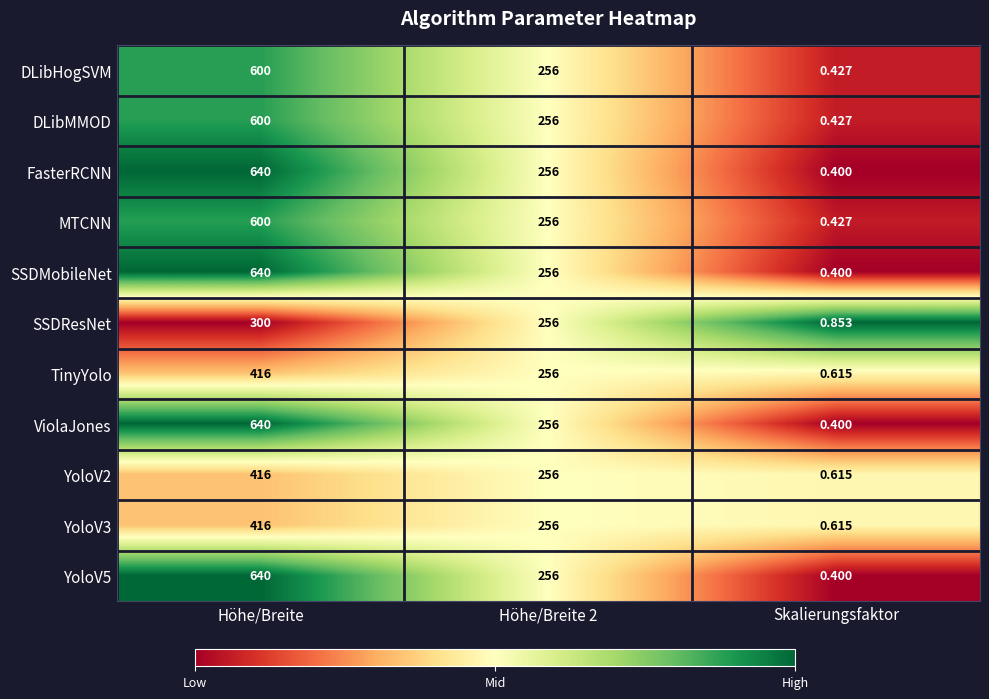

At which label does FasterRCNN first exceed 256?

Höhe/Breite